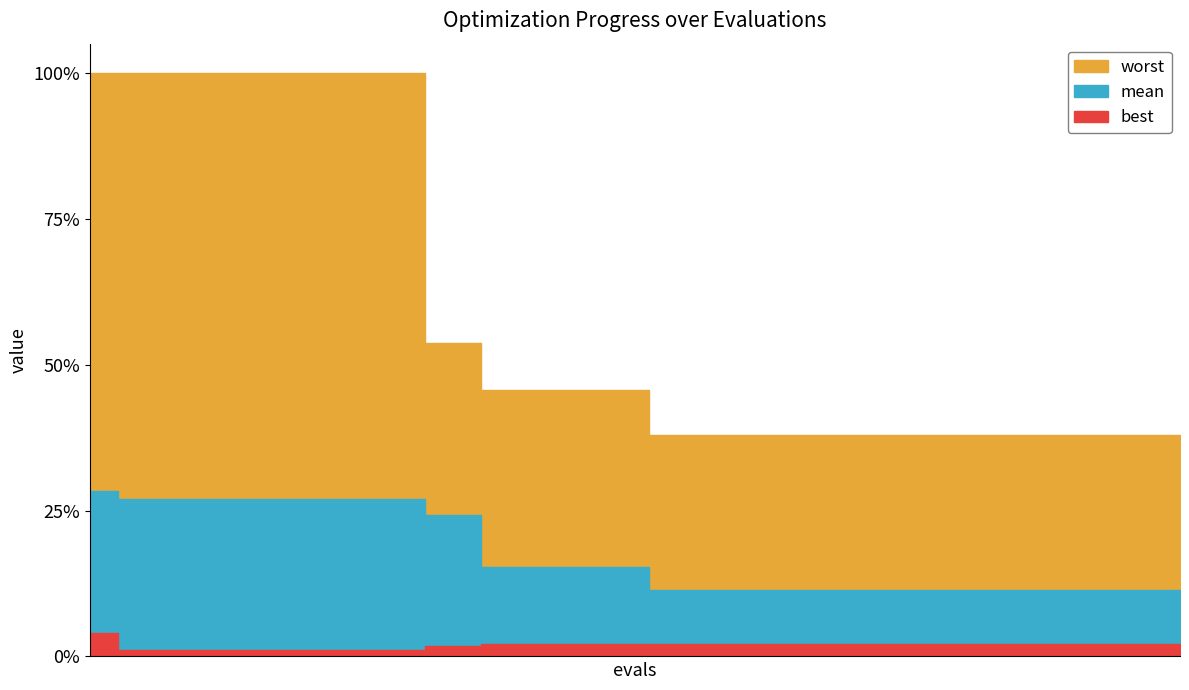

Which series has the largest total across all categories?

worst